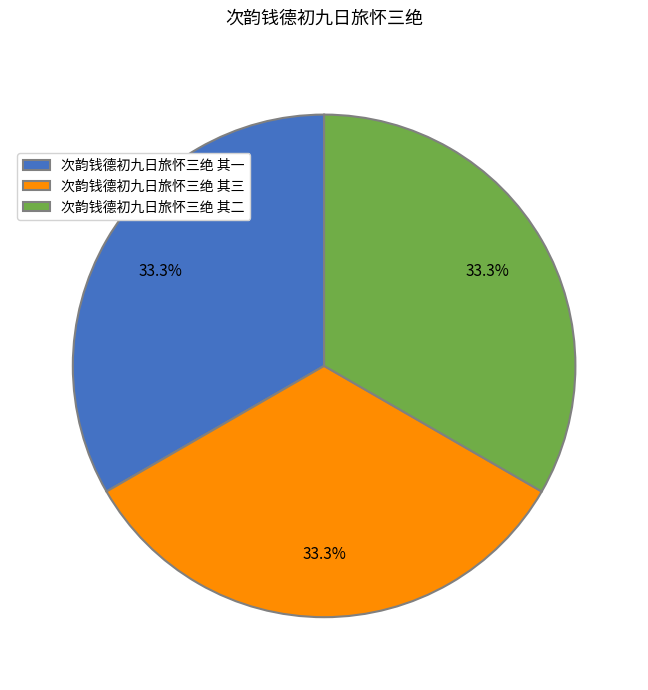

What percentage do 次韵钱德初九日旅怀三绝 其二 and 次韵钱德初九日旅怀三绝 其一 together represent?

66.7%